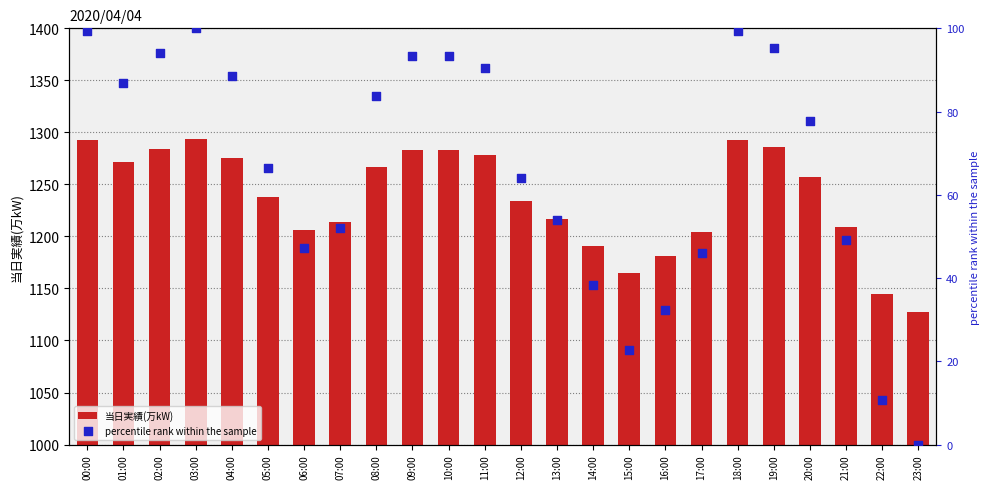

Which series has the largest Y range (max minus min)?

当日実績(万kW)